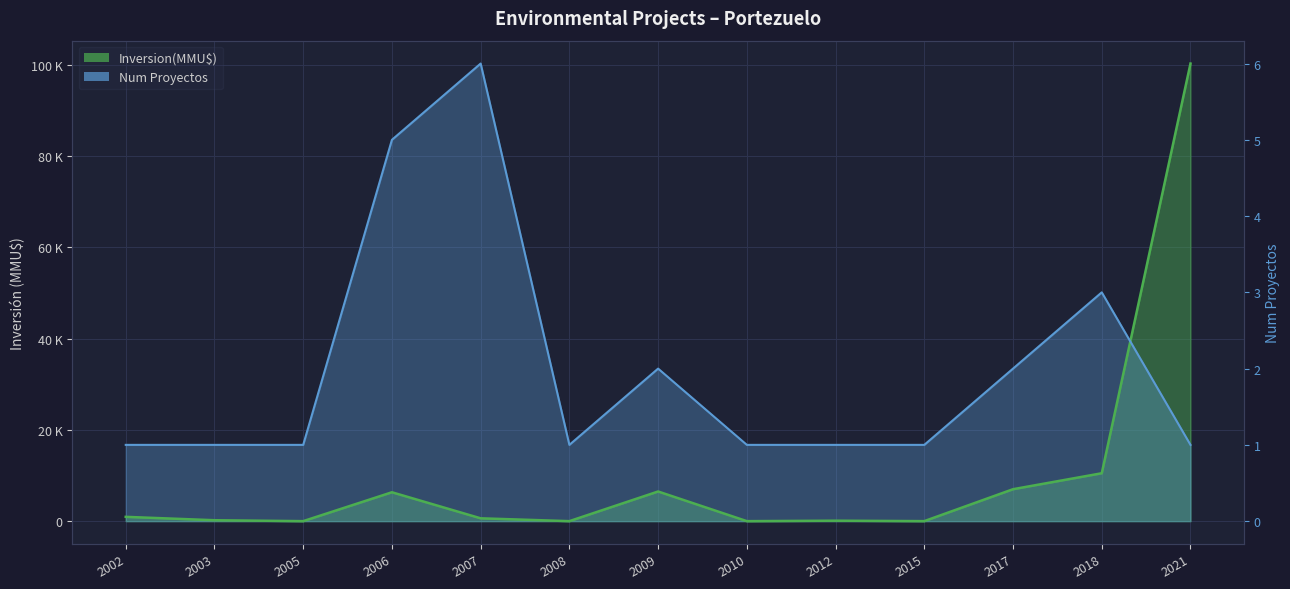

How many interior local valleys does the Inversion(MMU$) series have?

4